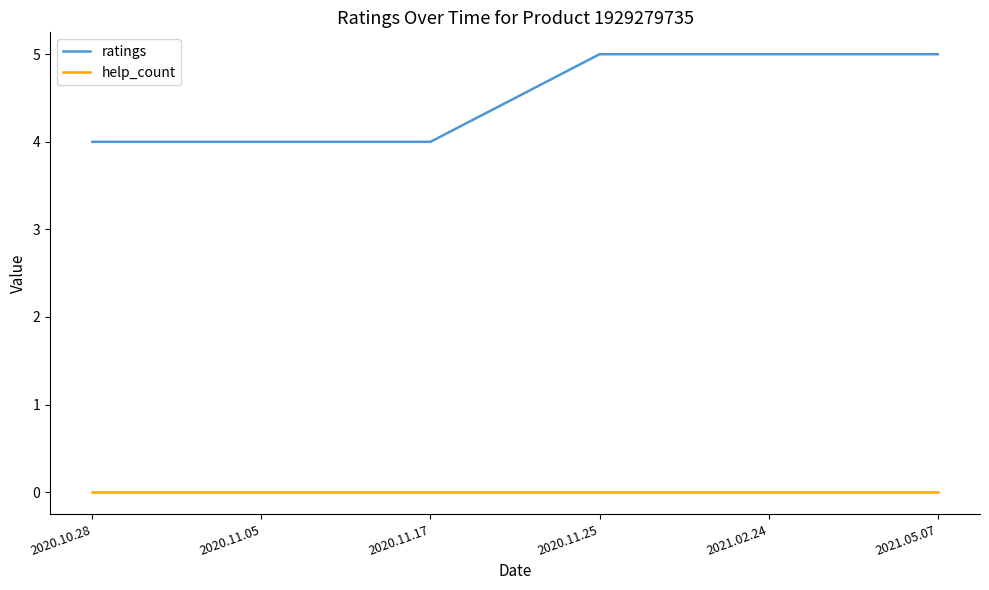

List the series in order of their peak value, highest first.

ratings, help_count